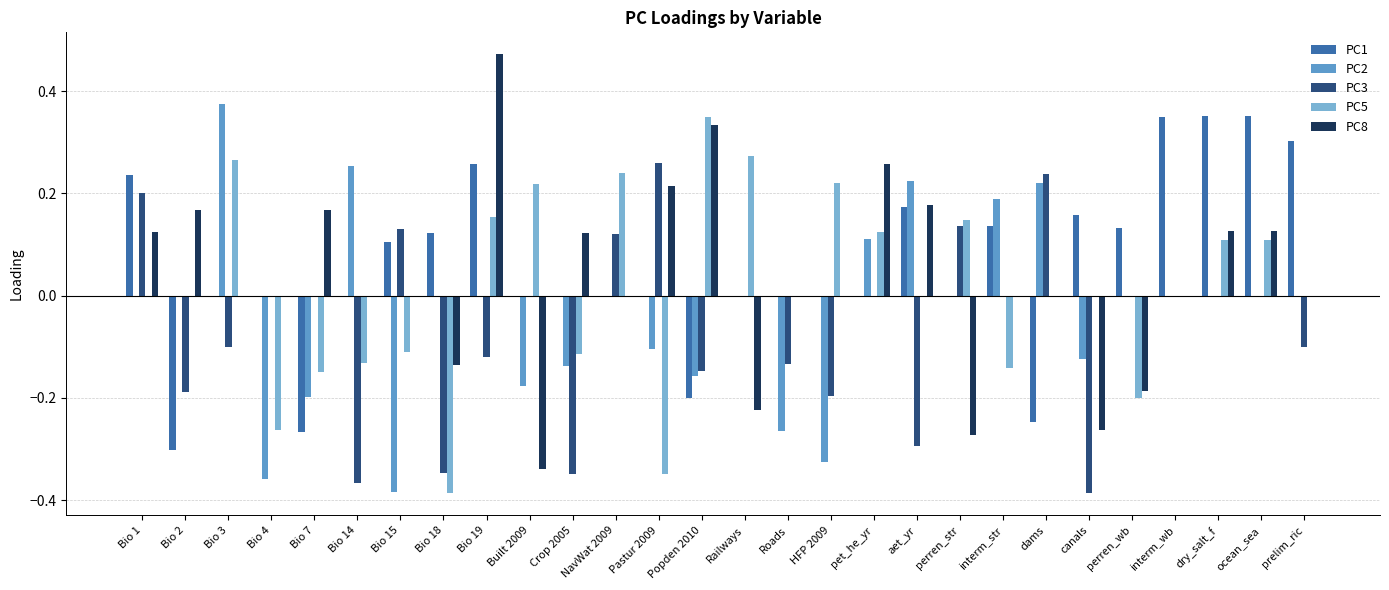

Reading left to right, what are all the values shown in this chart?

PC1: 0.2	-0.3	0.0	0.0	-0.3	0.0	0.1	0.1	0.3	0.0	0.0	0.0	0.0	-0.2	0.0	0.0	0.0	0.0	0.2	0.0	0.1	-0.2	0.2	0.1	0.3	0.4	0.4	0.3
PC2: 0.0	0.0	0.4	-0.4	-0.2	0.3	-0.4	0.0	0.0	-0.2	-0.1	0.0	-0.1	-0.2	0.0	-0.3	-0.3	0.1	0.2	0.0	0.2	0.2	-0.1	0.0	0.0	0.0	0.0	0.0
PC3: 0.2	-0.2	-0.1	0.0	0.0	-0.4	0.1	-0.3	-0.1	0.0	-0.3	0.1	0.3	-0.1	0.0	-0.1	-0.2	0.0	-0.3	0.1	0.0	0.2	-0.4	0.0	0.0	0.0	0.0	-0.1
PC5: 0.0	0.0	0.3	-0.3	-0.1	-0.1	-0.1	-0.4	0.2	0.2	-0.1	0.2	-0.3	0.3	0.3	0.0	0.2	0.1	0.0	0.1	-0.1	0.0	0.0	-0.2	0.0	0.1	0.1	0.0
PC8: 0.1	0.2	0.0	0.0	0.2	0.0	0.0	-0.1	0.5	-0.3	0.1	0.0	0.2	0.3	-0.2	0.0	0.0	0.3	0.2	-0.3	0.0	0.0	-0.3	-0.2	0.0	0.1	0.1	0.0